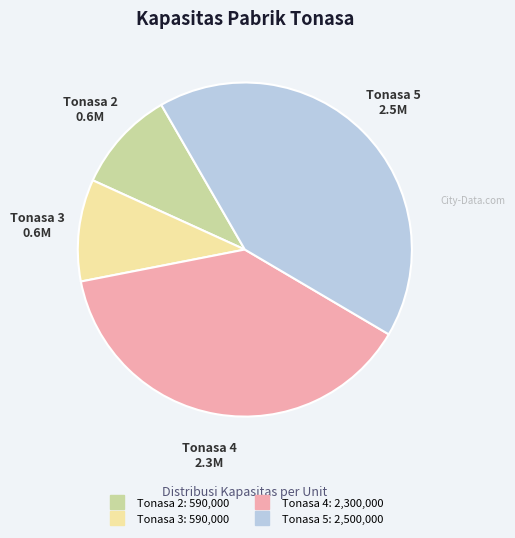

How many segments does this pie chart have?

4